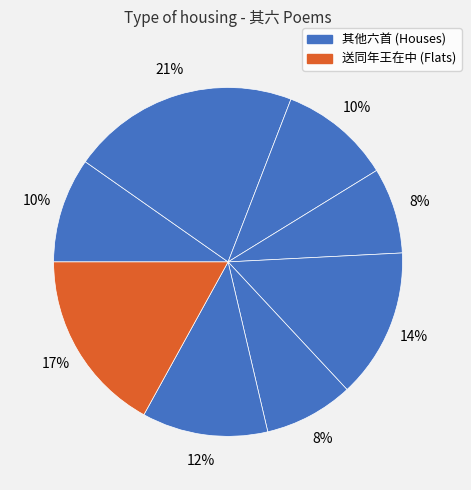

To the nearest percent, what is the difference between the largest and smallest slice percentages?

13%